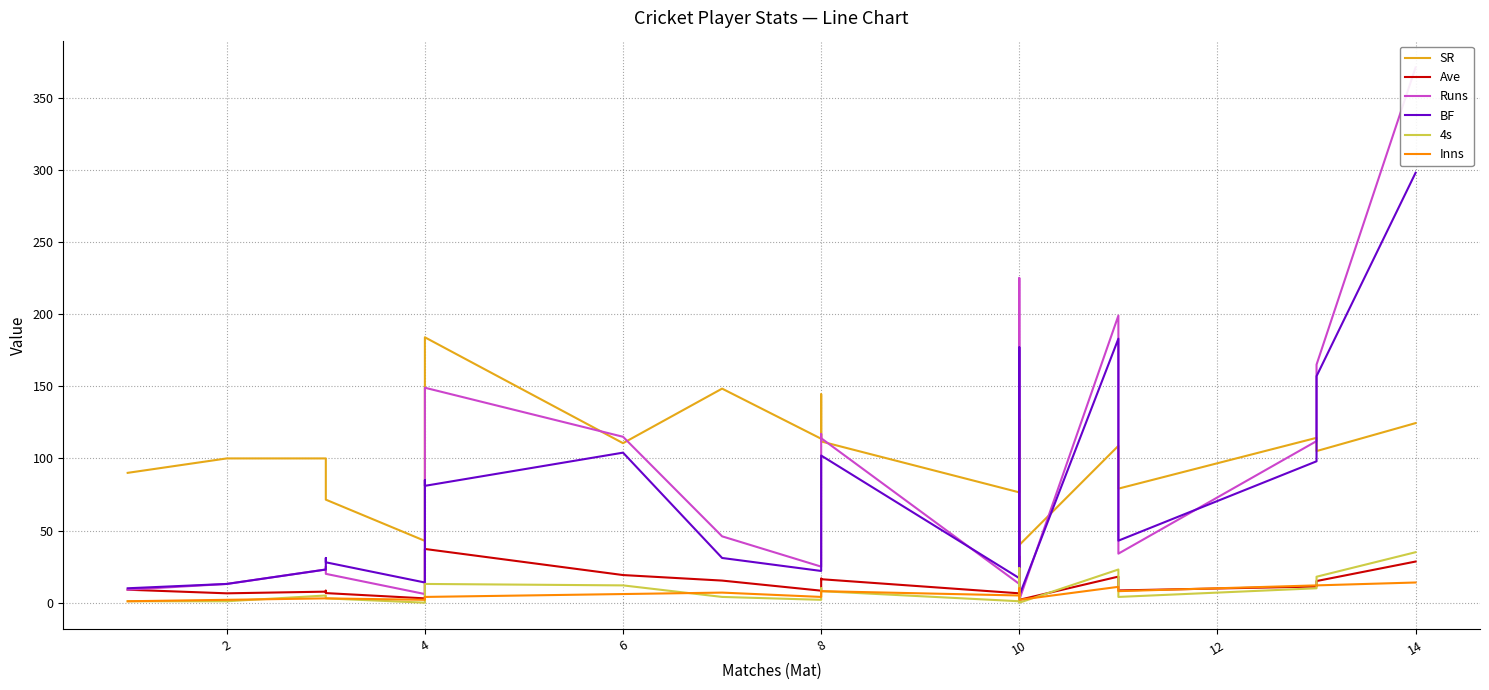

True or false: 4s and Inns intersect in this chart.

True